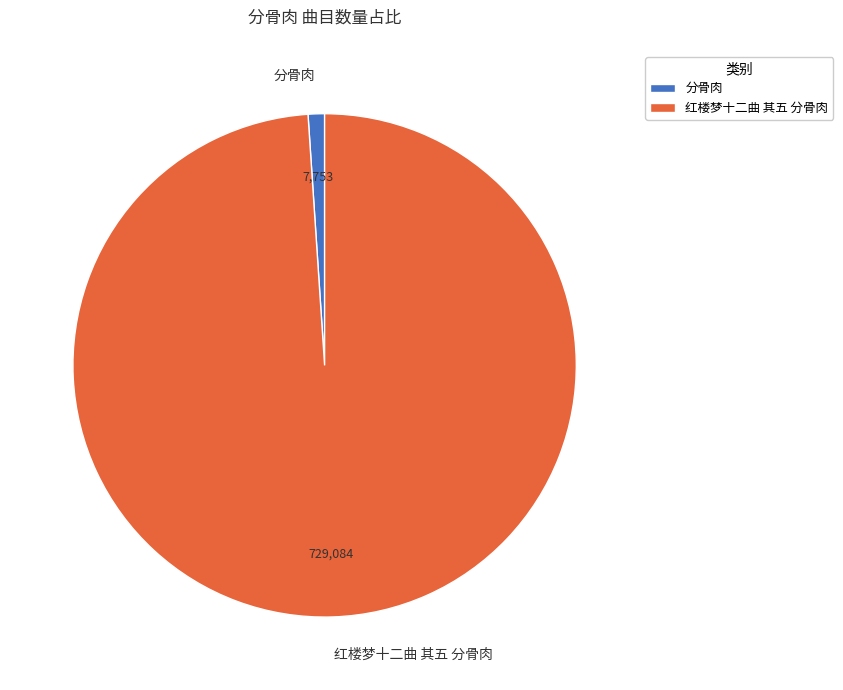

Between 红楼梦十二曲 其五 分骨肉 and 分骨肉, which is larger?

红楼梦十二曲 其五 分骨肉